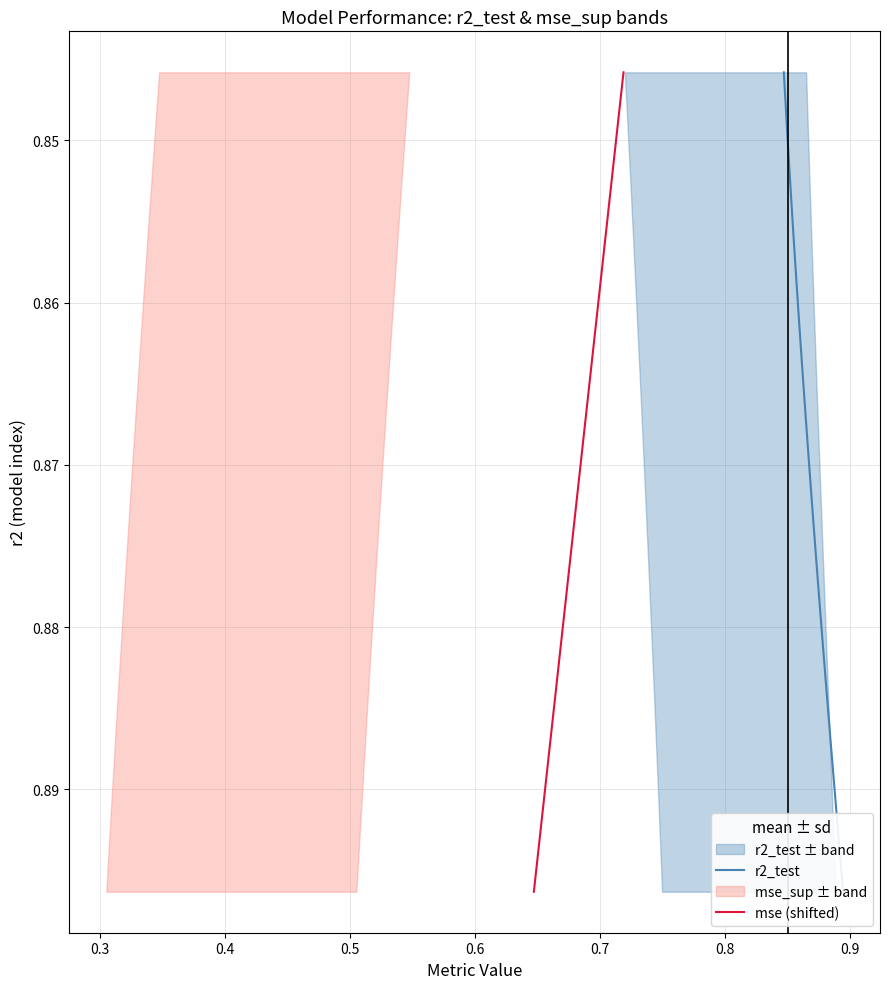

True or false: r2_test has more than 2 points higher than both neighbors.

False